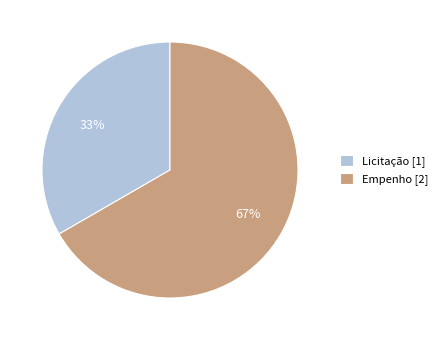

What percentage is the Empenho slice, to the nearest percent?

67%